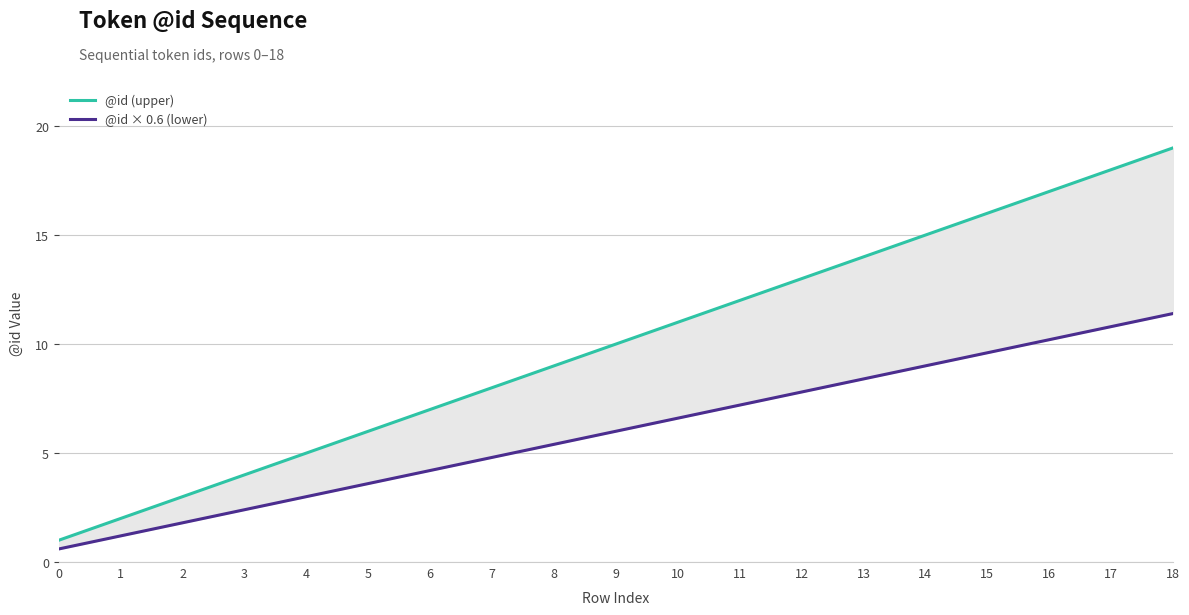

Is the value of @id (upper) at 12 greater than the value of @id × 0.6 (lower) at 4?

Yes